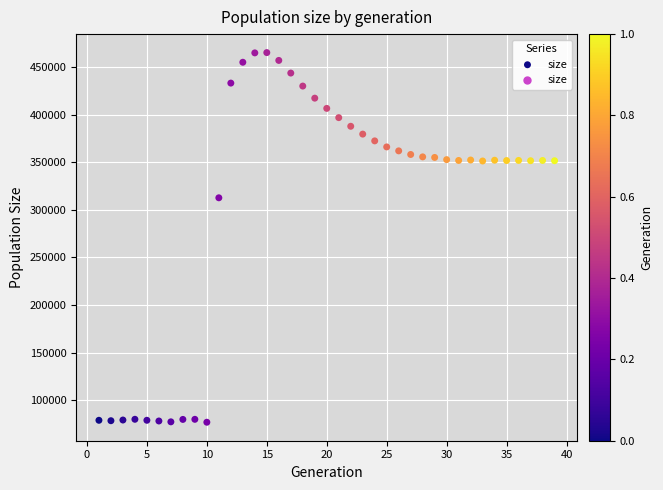

What is the range of X values (max minus min)?

38